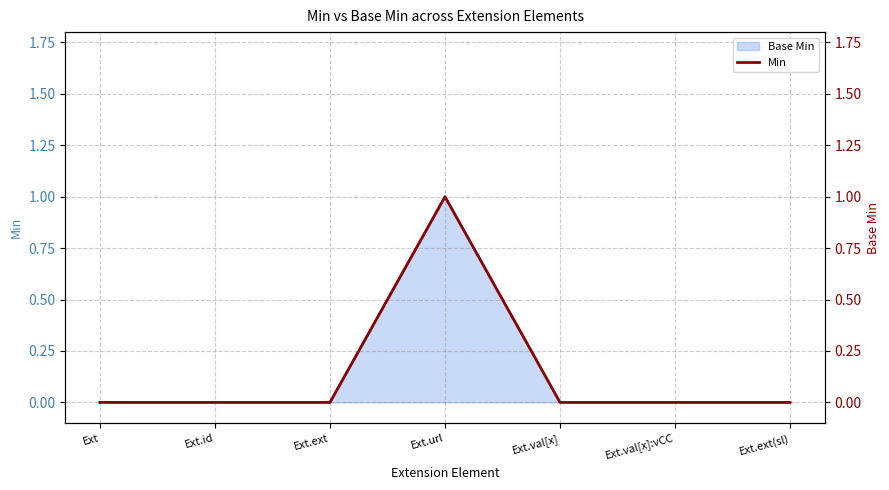

Rank the categories by value from highest to lowest.

Ext.url, Ext, Ext.id, Ext.ext, Ext.val[x], Ext.val[x]:vCC, Ext.ext(sl)